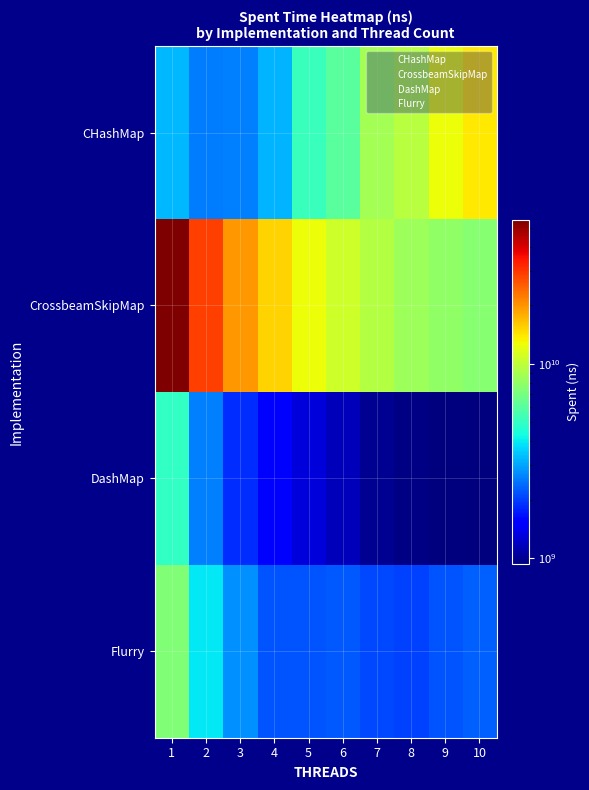

At 1, list the series in order from smallest to largest.

CHashMap, DashMap, Flurry, CrossbeamSkipMap